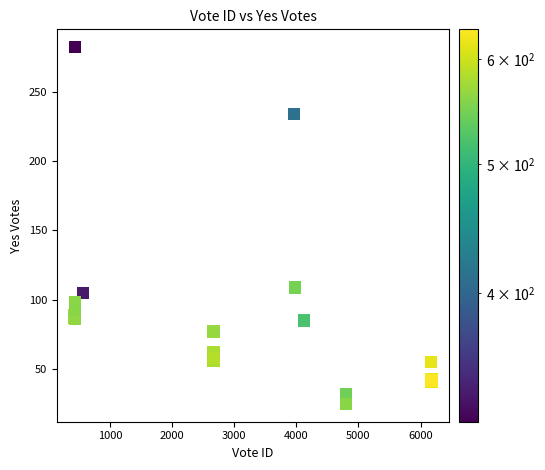

What Y value in the scatter plot is closest to 153?

109